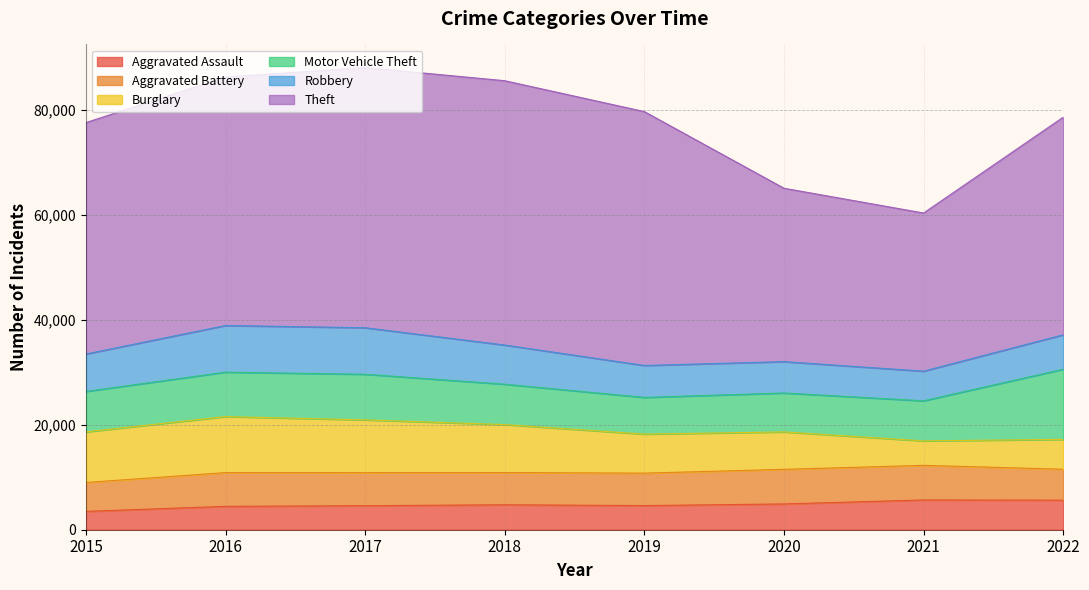

What is the spread (max minus min) of values at 2016?

42881